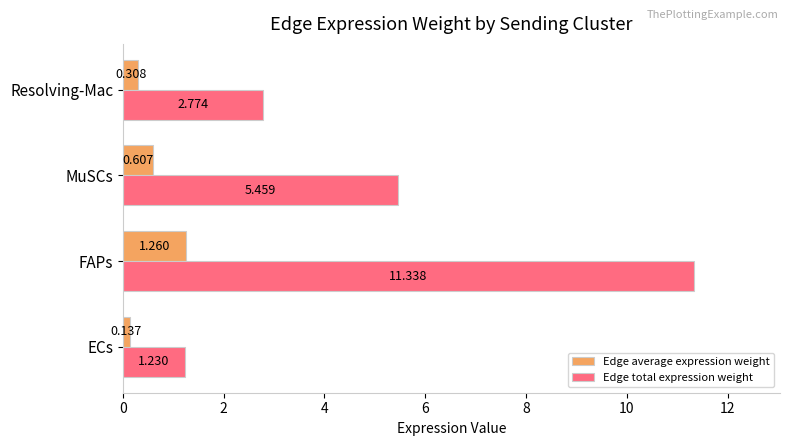

Is the value of Edge average expression weight at Resolving-Mac greater than the value of Edge total expression weight at MuSCs?

No